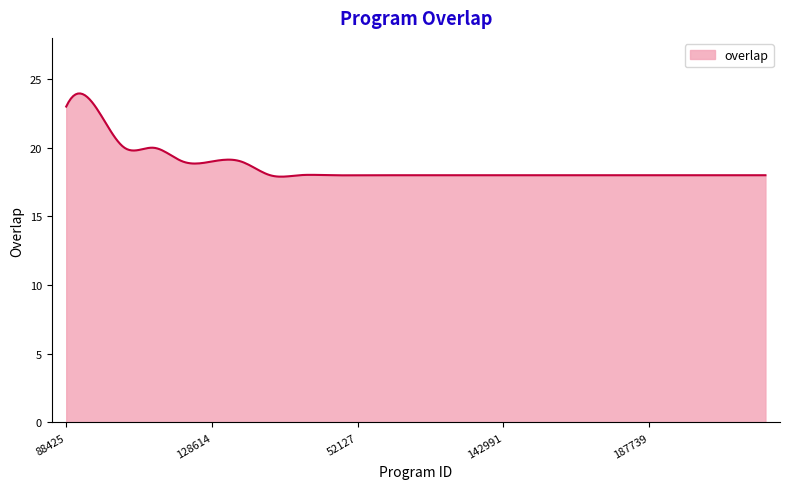

How many series are shown in this chart?

1